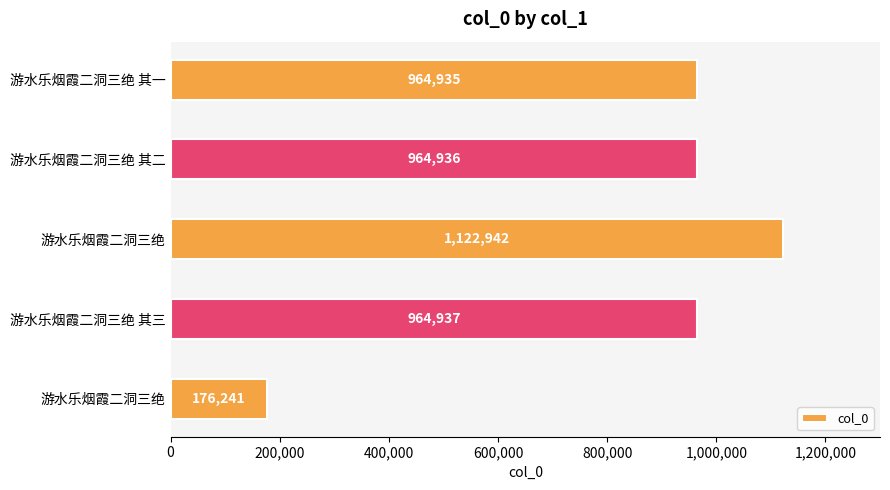

How many data points are less than 964936?

2